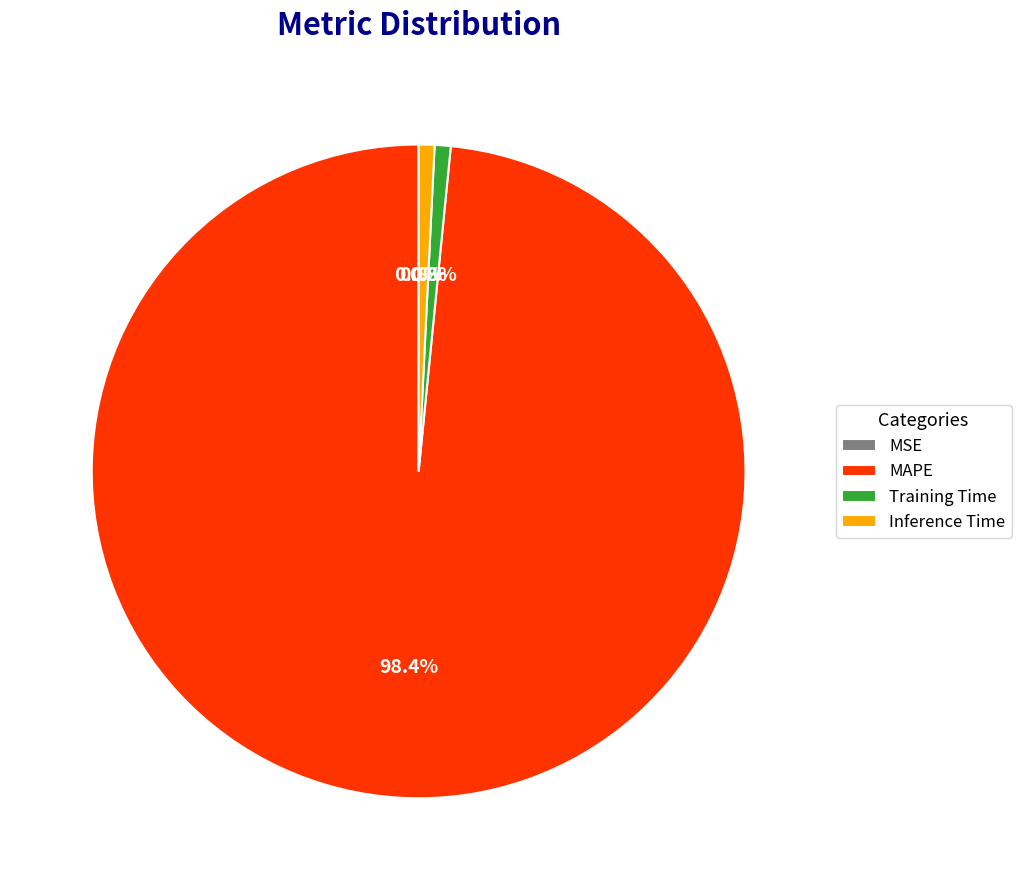

Which category accounts for the majority?

MAPE